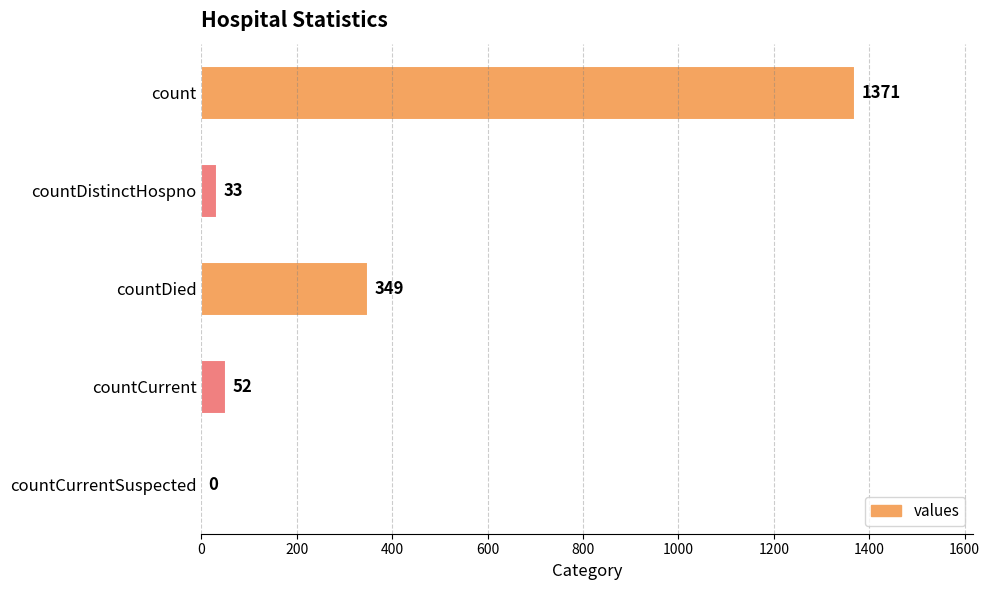

How many series are shown in this chart?

1